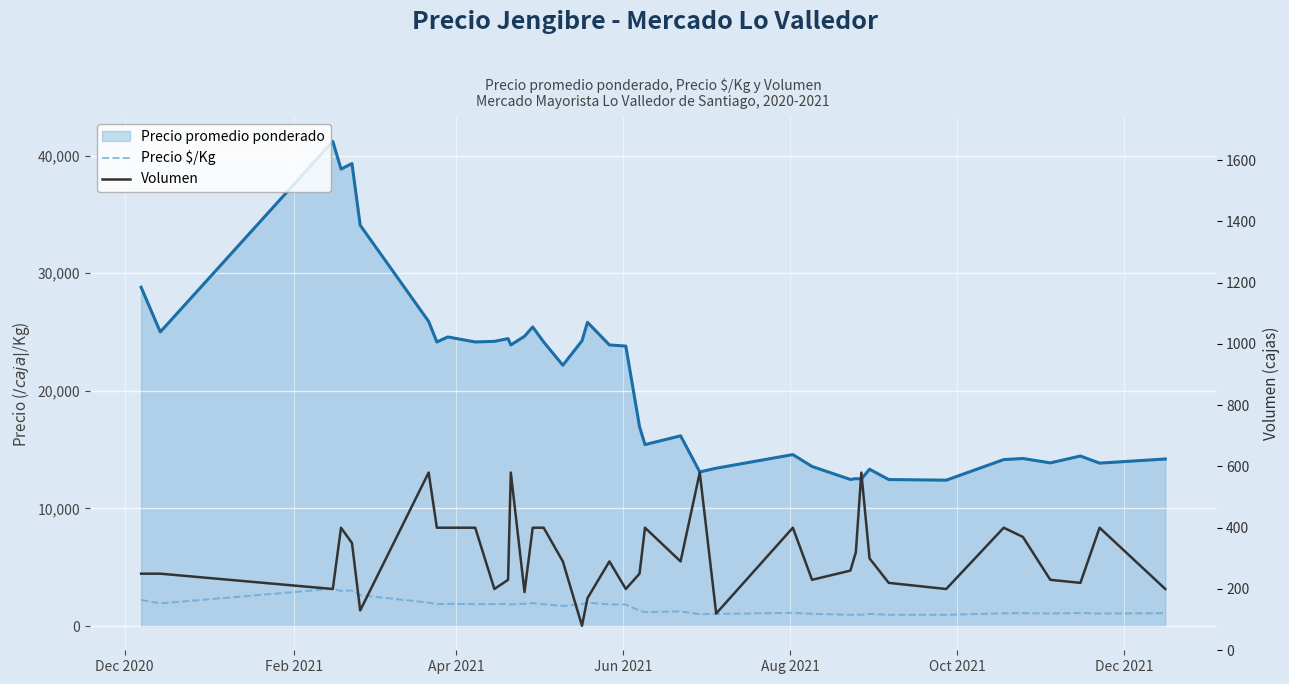

True or false: Precio $/Kg and Precio promedio ponderado cross at least once.

False